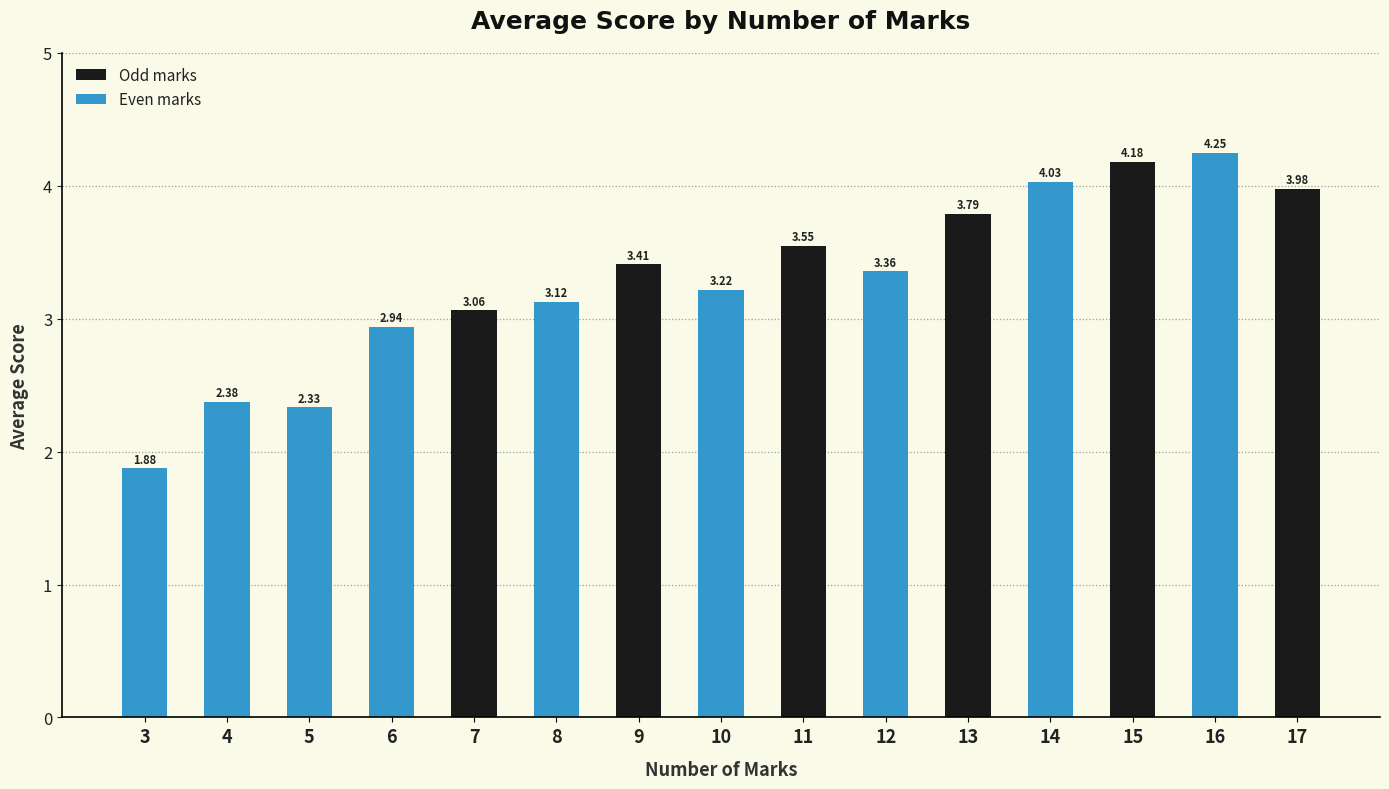

What is the difference between the values at 5 and 6?

0.6